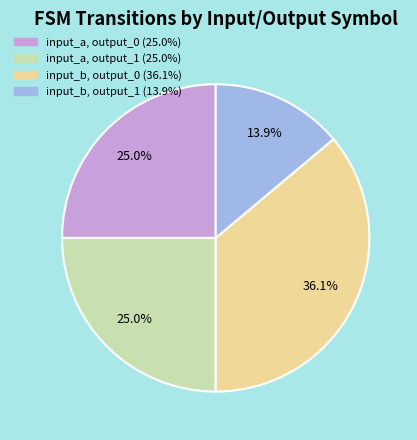

Is there any slice that represents more than half of the pie?

No